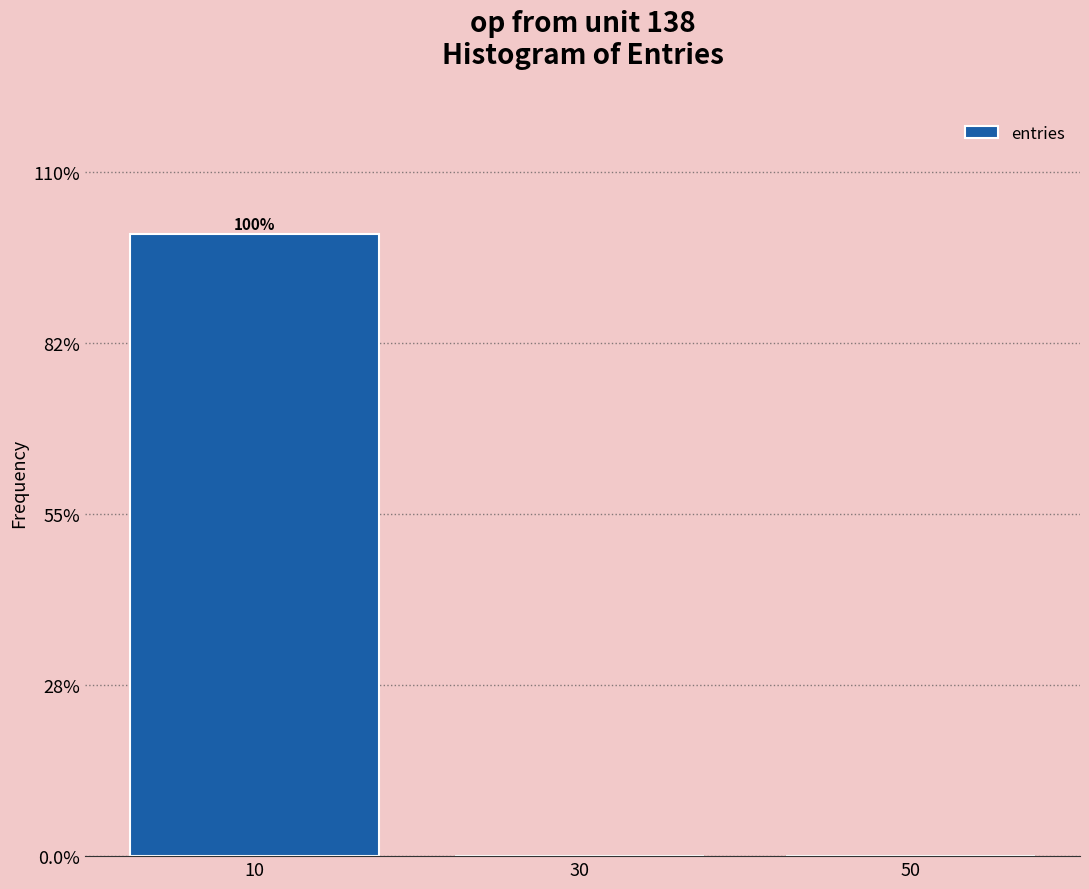

True or false: the data shows 0.0 at 30.

True